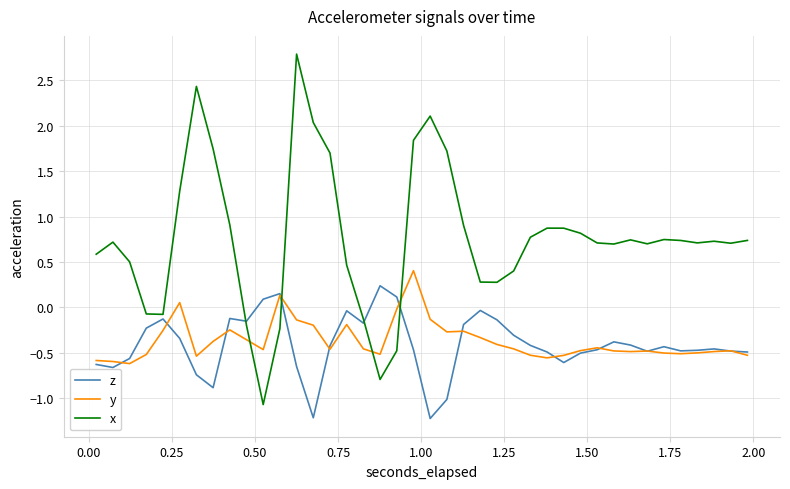

Which series has the widest spread of values?

x